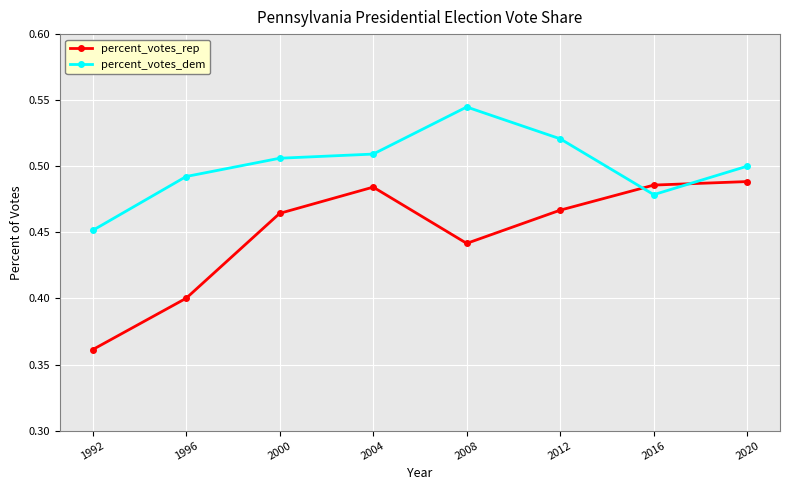

At which category is the sum across all series the highest?

2004